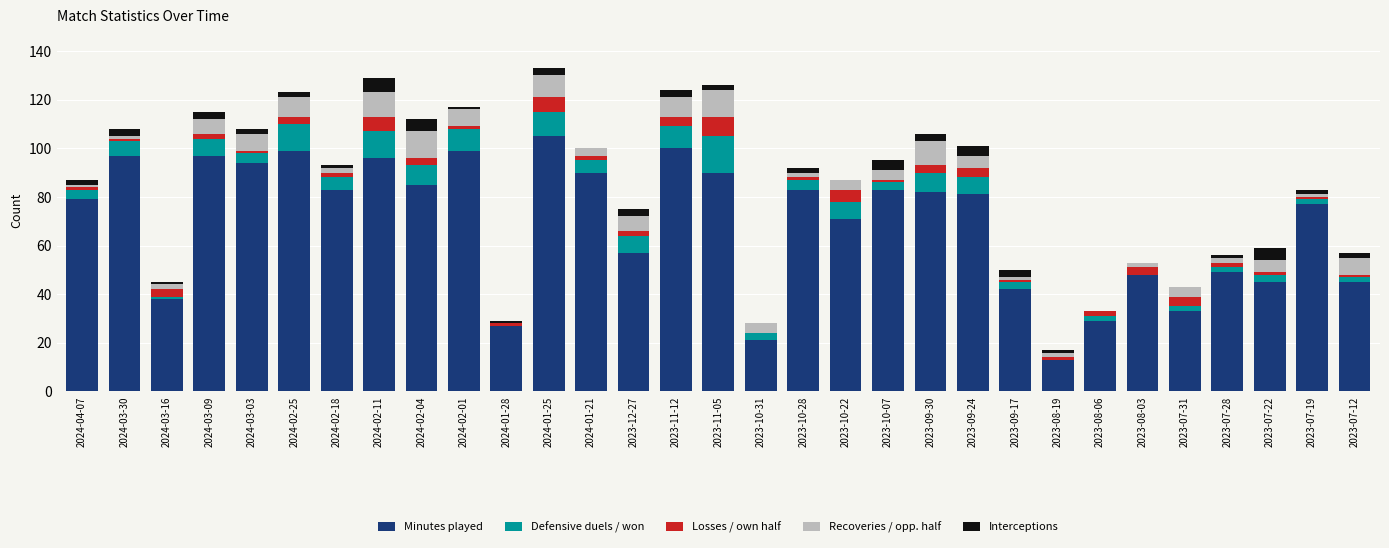

What are all the series names shown in the legend?

Minutes played, Defensive duels / won, Losses / own half, Recoveries / opp. half, Interceptions